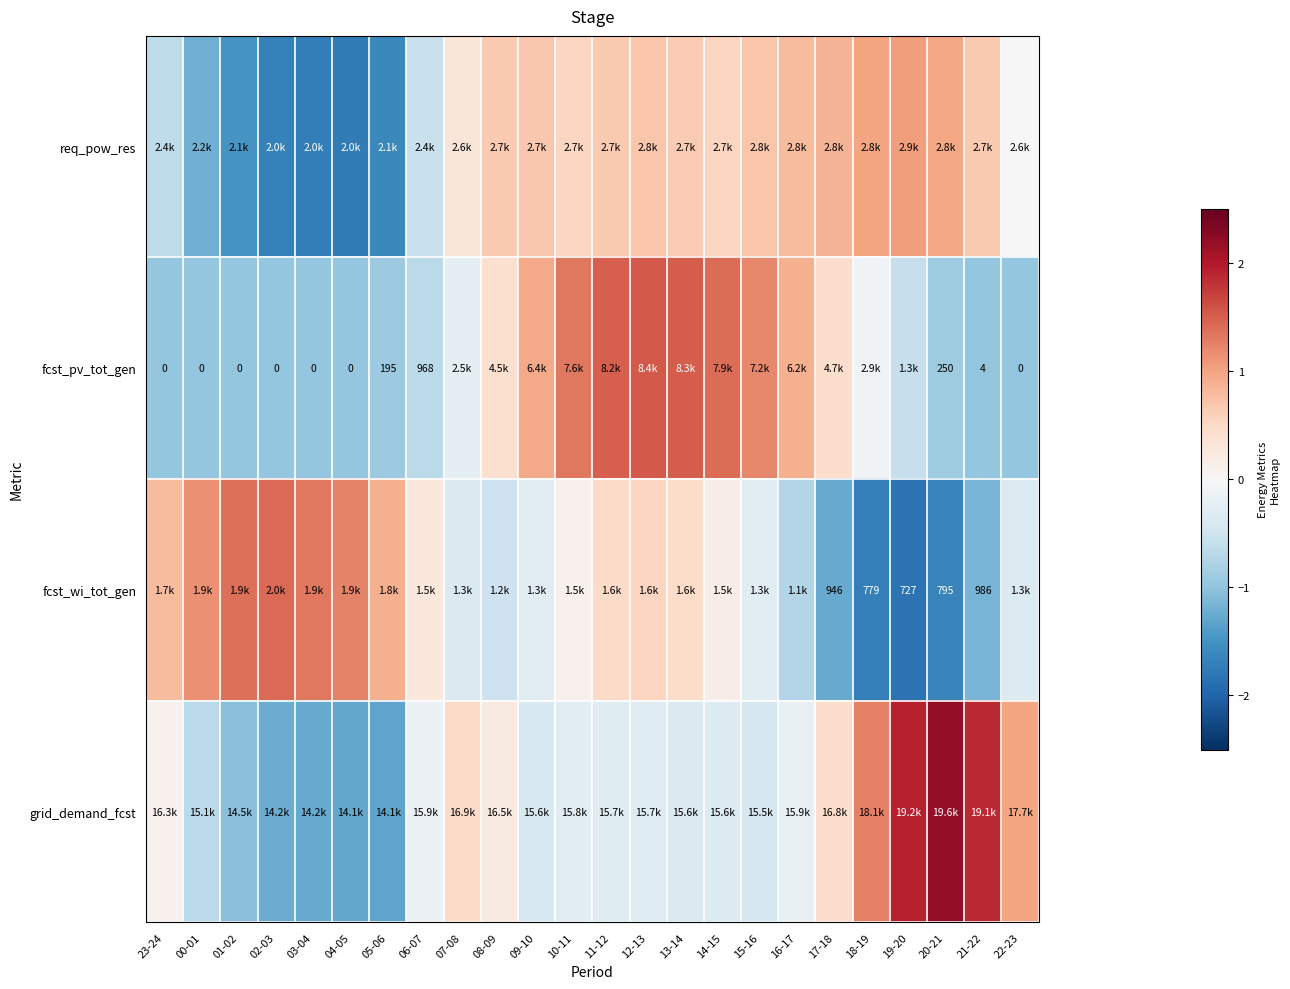

The fcst_wi_tot_gen series shows -2.6 at 18-19. True or false?

False